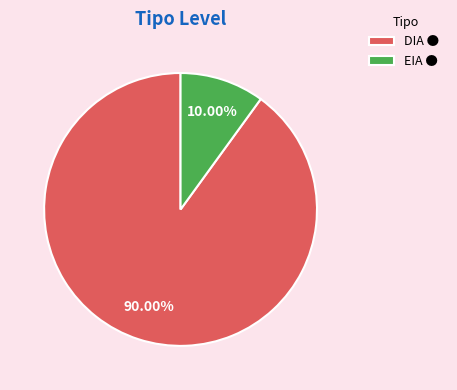

To the nearest percent, what percentage of the pie is DIA?

90%